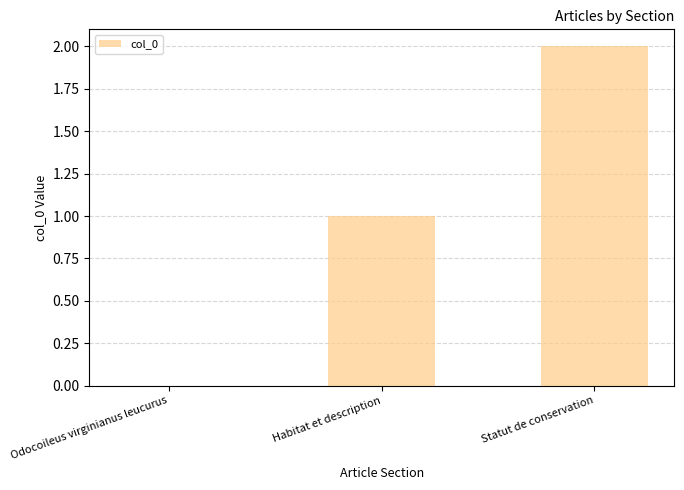

What is the sum of all values?

3